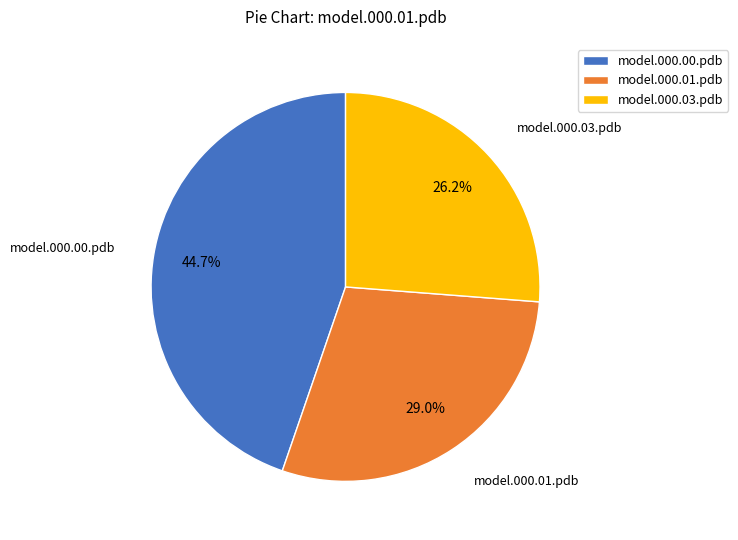

What percentage is the model.000.00.pdb slice, to the nearest percent?

45%